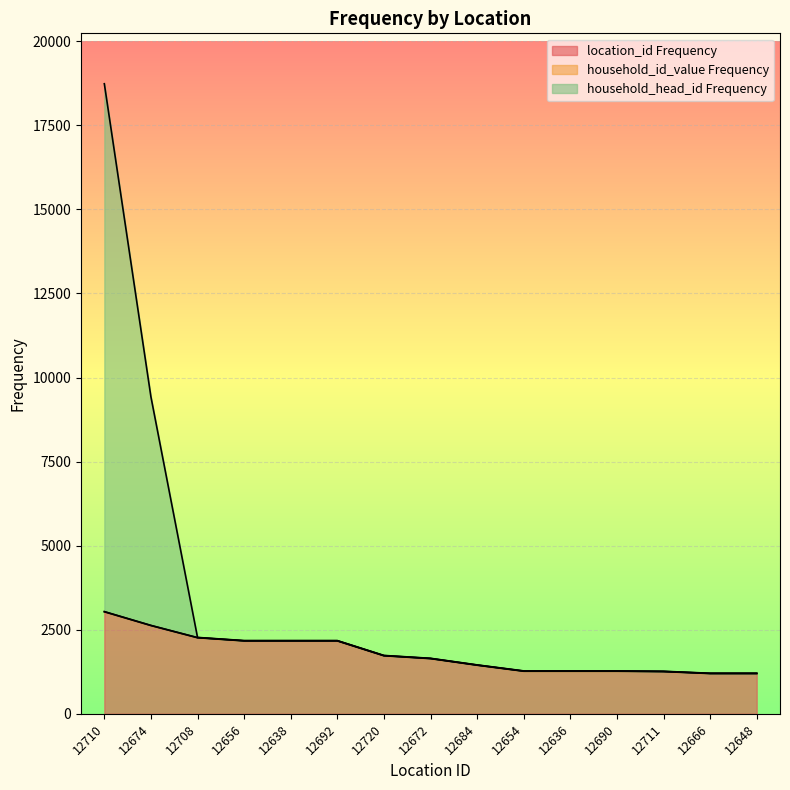

Is the value of household_head_id Frequency at 12720 greater than the value of location_id Frequency at 12648?

Yes